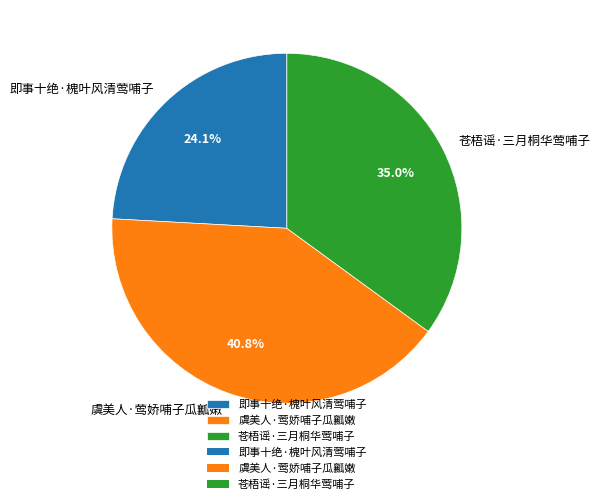

Does 虞美人·莺娇哺子瓜瓤嫩 account for over 50% of the chart?

No